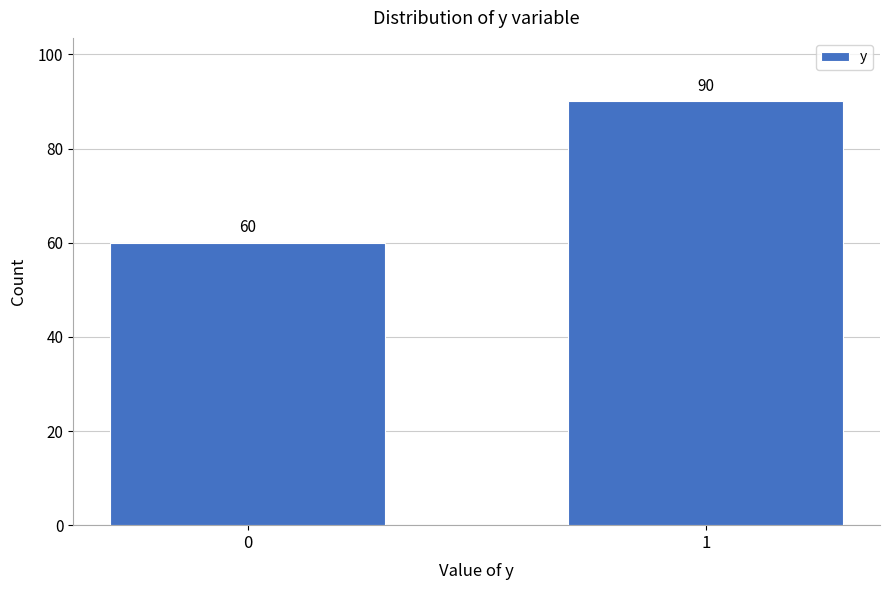

Reading left to right, transcribe all the data shown in this chart.

0=60	1=90